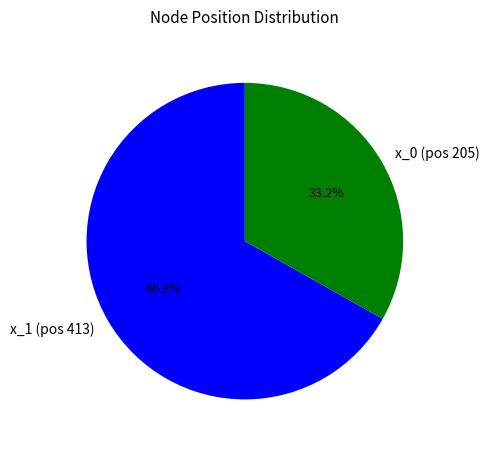

What is the largest slice in the pie chart?

x_1 (pos 413)